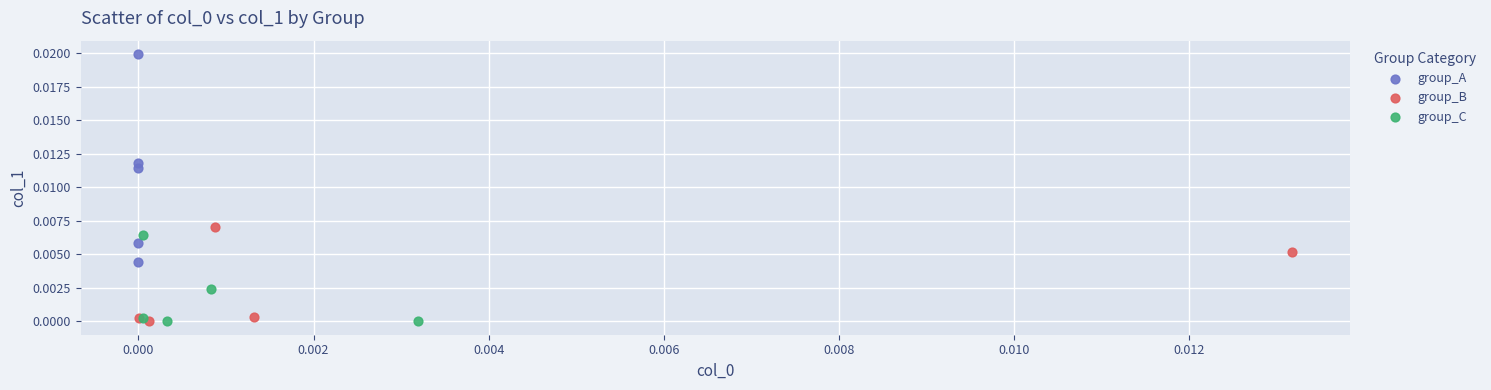

What are all the series names shown in the legend?

group_A, group_B, group_C